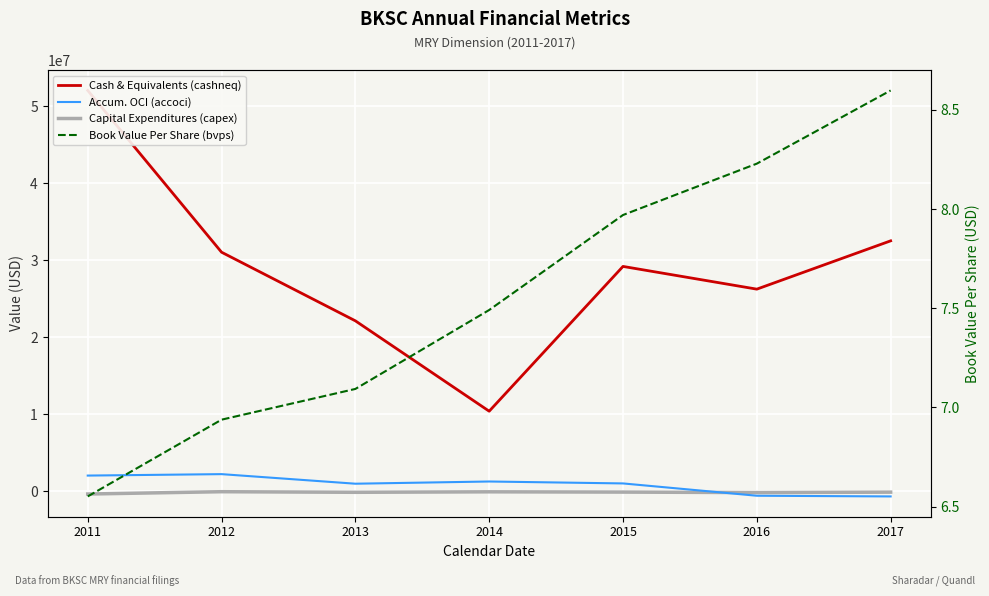

How many data points does each series have?

7